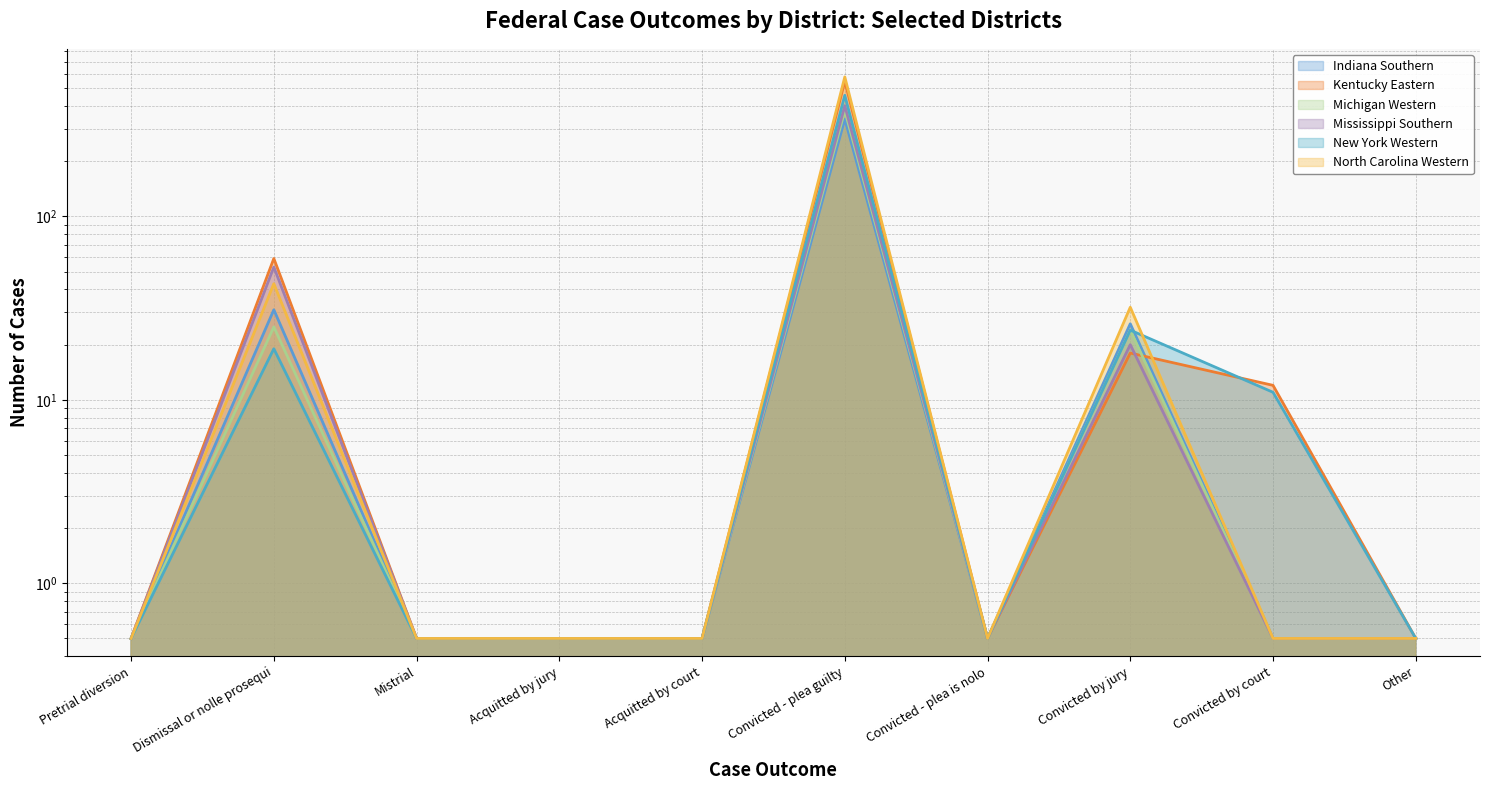

What is the label of the 5th point from the left?

Acquitted by court